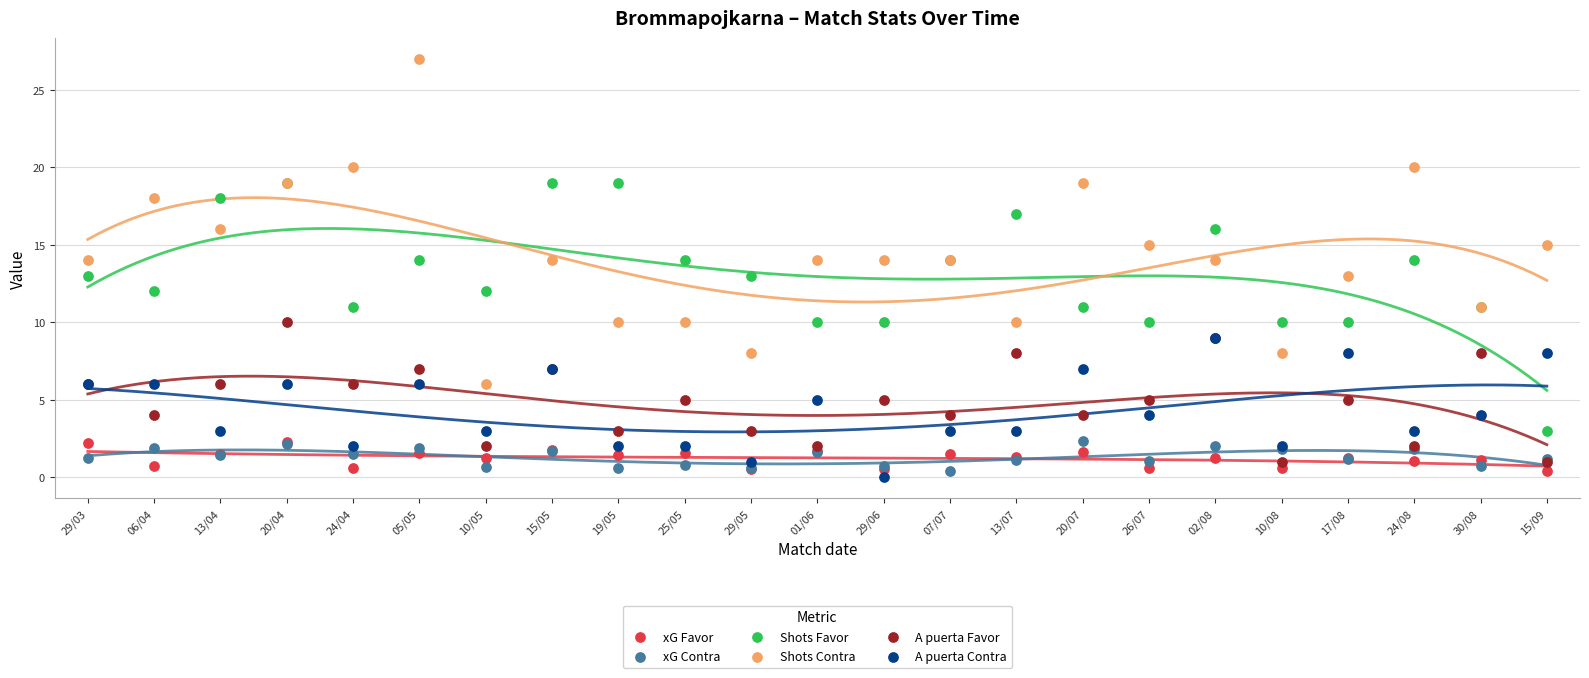

What are all the series names shown in the legend?

xG Favor, xG Contra, Shots Favor, Shots Contra, A puerta Favor, A puerta Contra